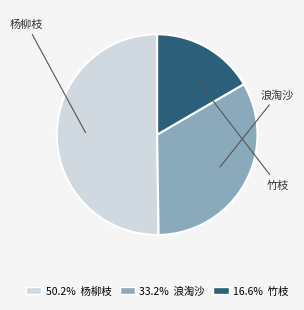

Count the number of slices in the pie.

3